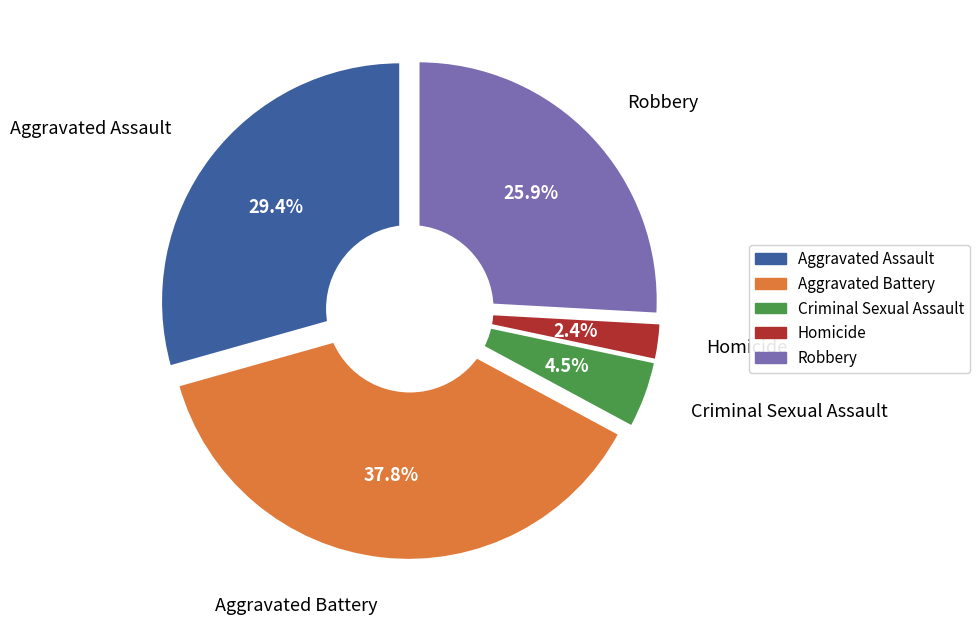

What is the change in value from Aggravated Assault to Homicide?

-77